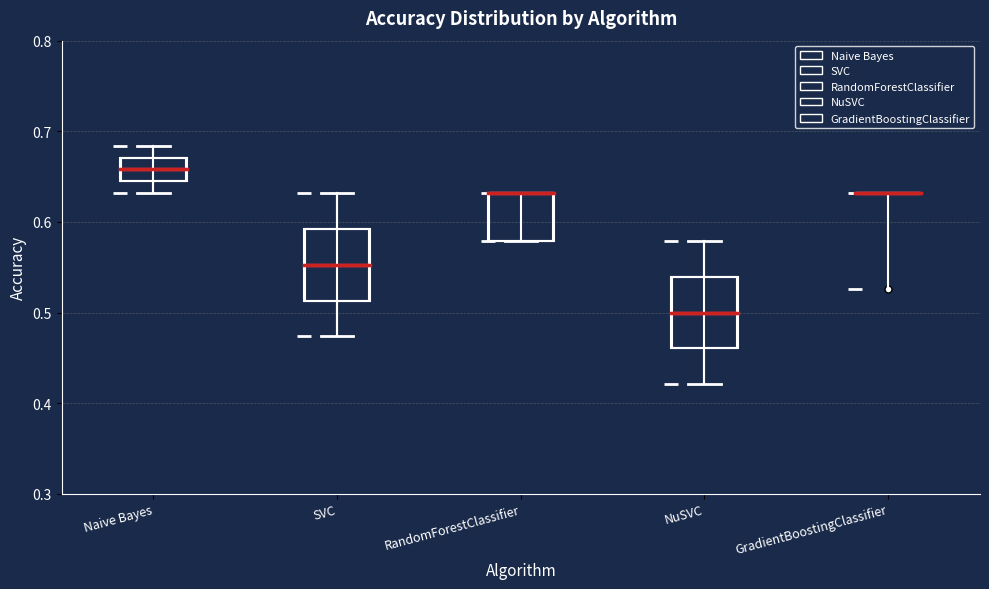

Where is the upper edge of the box for NuSVC on the y-axis? The values are not printed on the chart, so give them approximately, as read against the axis.

0.54